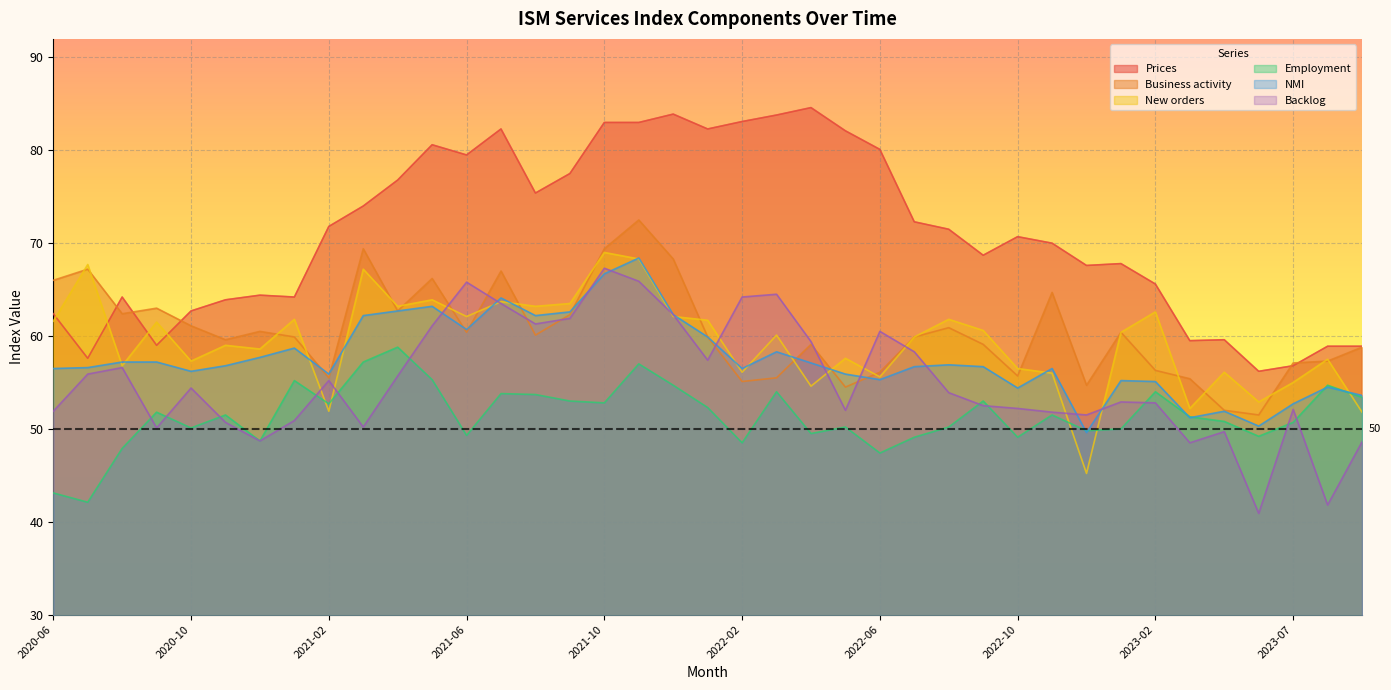

What position from the right is 2022-01?

20